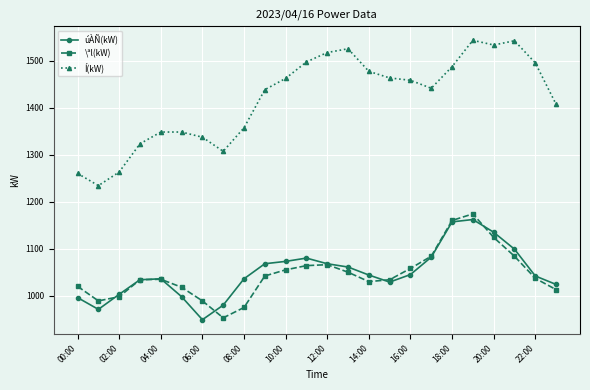

Which series has the largest total across all categories?

Í(kW)